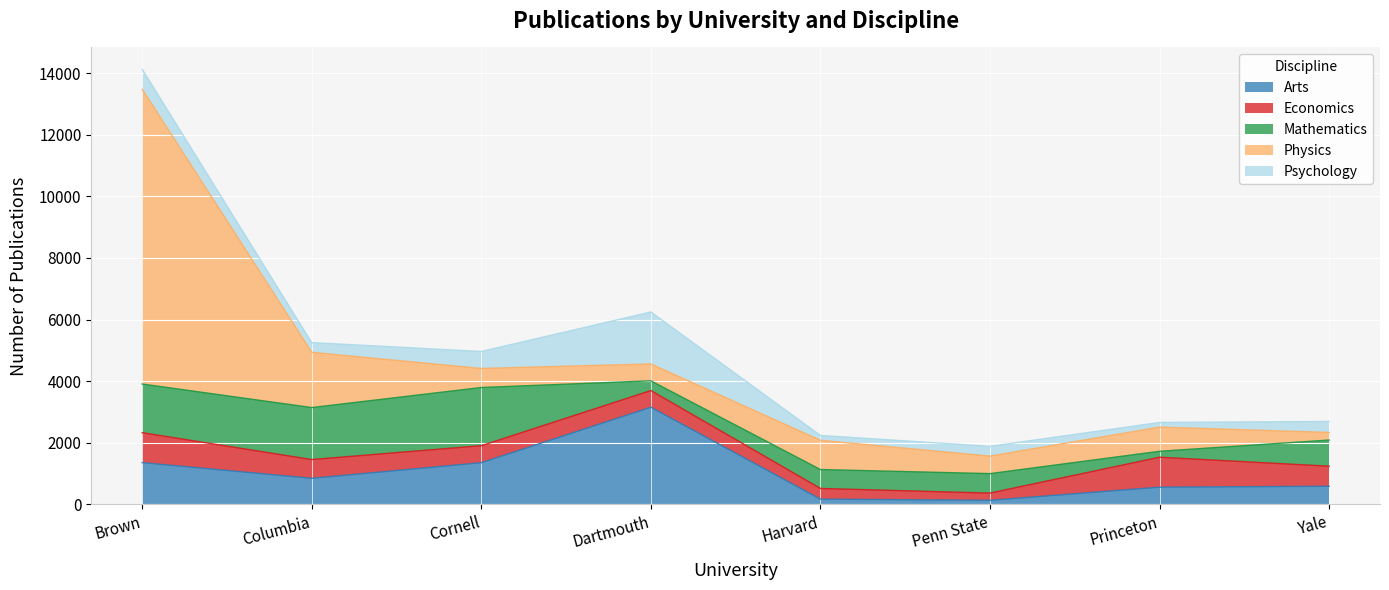

Which series changed the most between Dartmouth and Harvard?

Arts